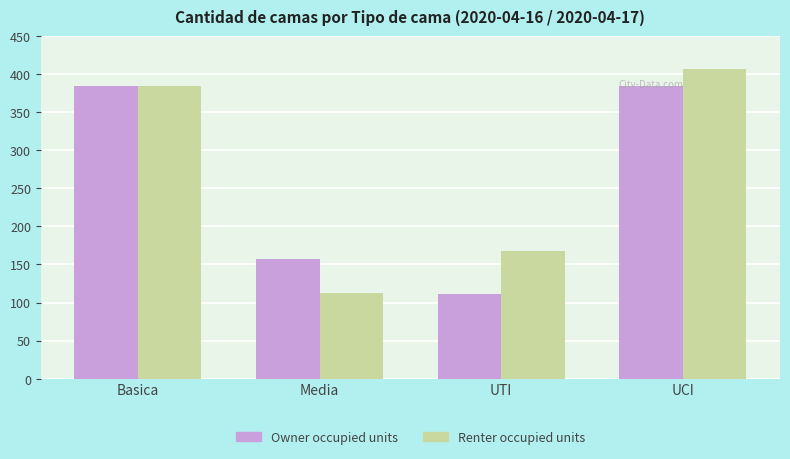

List the series in order of their overall mean, lowest first.

Owner occupied units, Renter occupied units